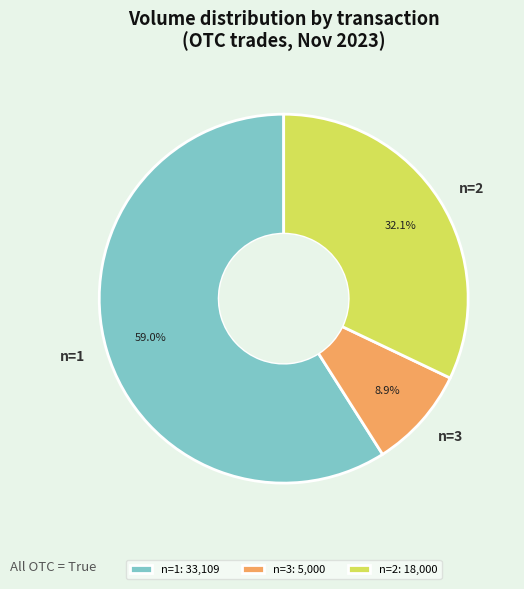

Is there any slice that represents more than half of the pie?

Yes